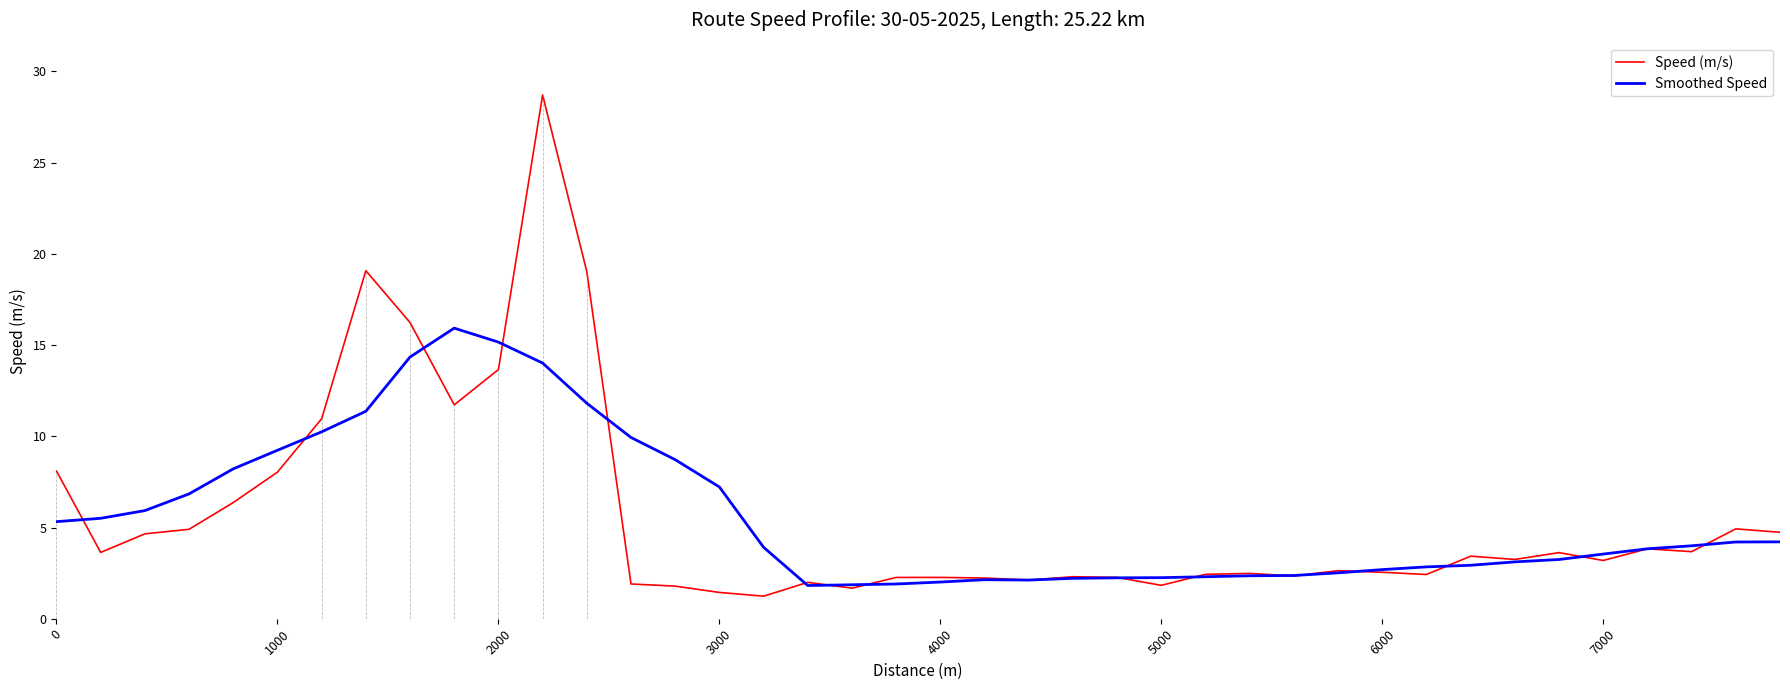

What are all the series names shown in the legend?

Speed (m/s), Smoothed Speed